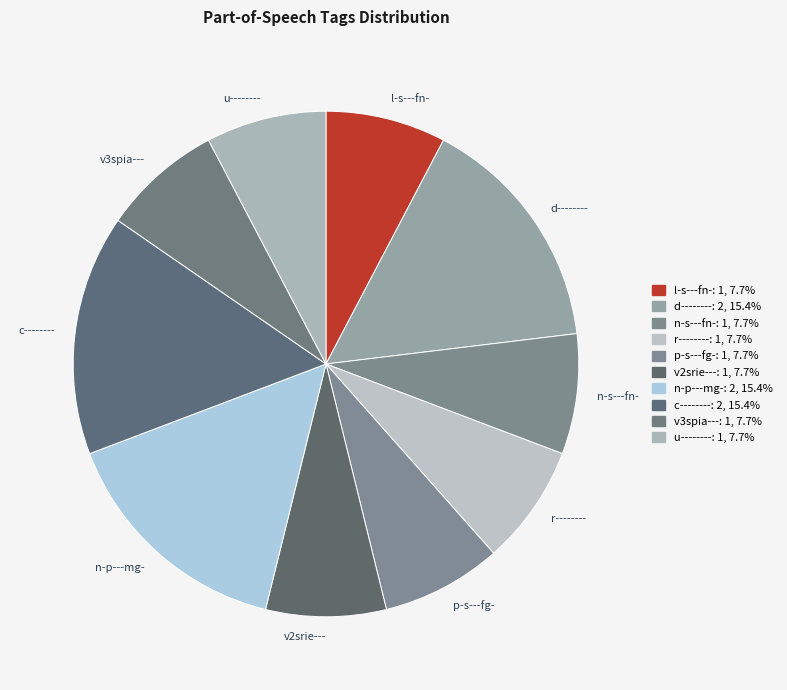

The r-------- slice represents 8% of the pie. True or false?

True